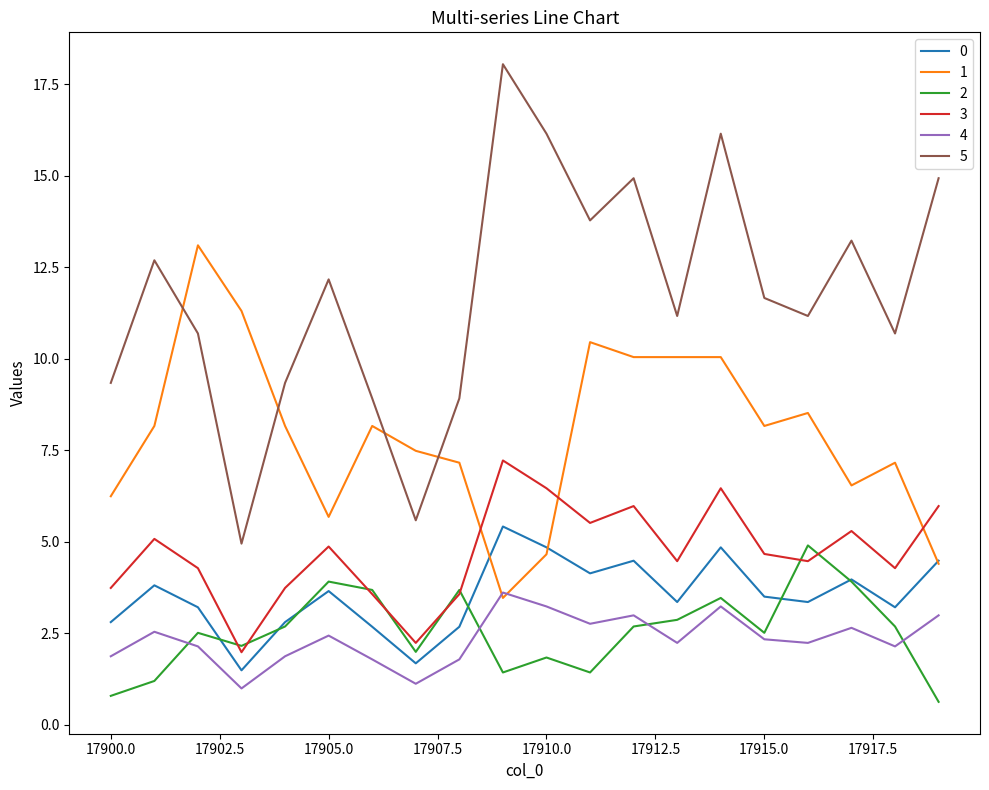

True or false: 4 and 0 cross at least once.

False